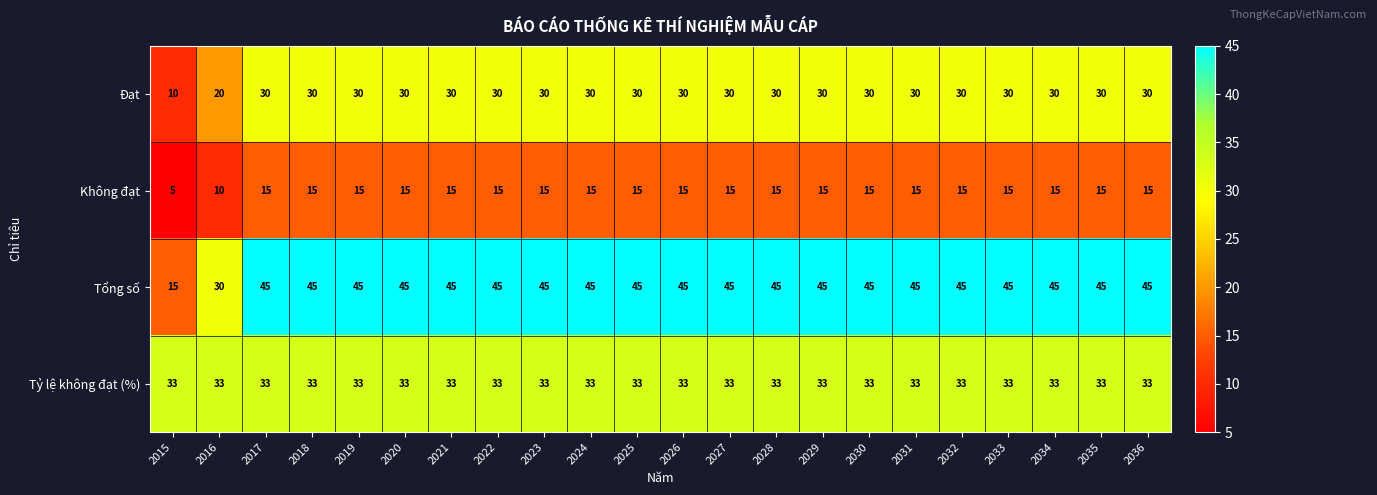

Is it true that Tổng số equals 65 at 2025?

False